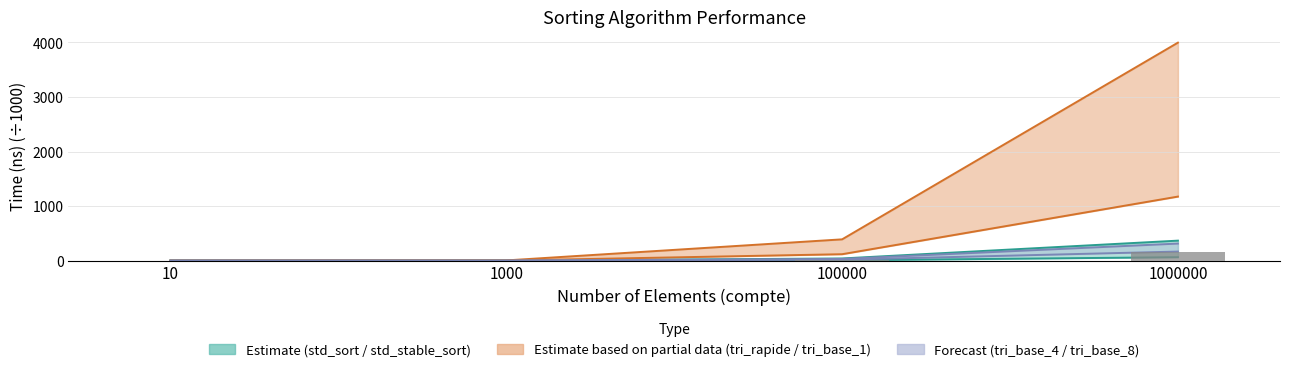

Which label corresponds to the smallest value in the chart?

10